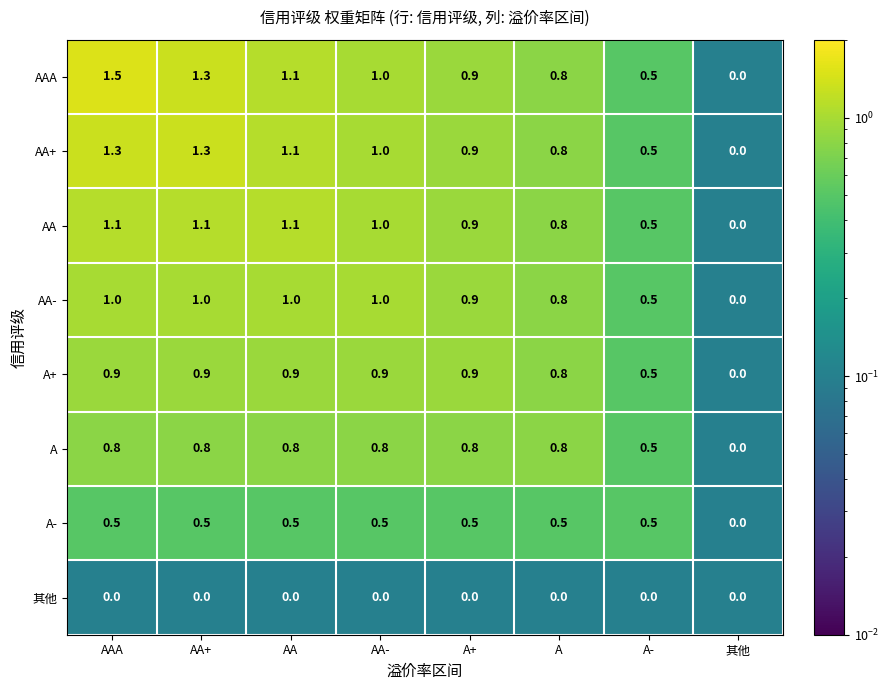

How many categories are shown in the chart?

8